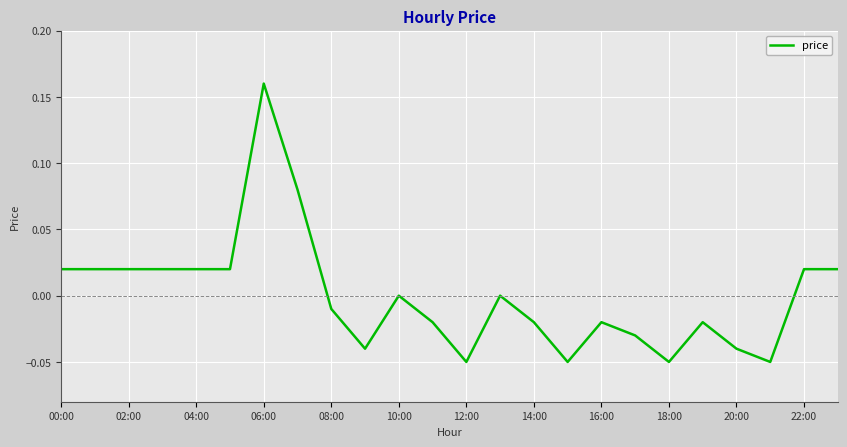

Does the chart have visible grid lines?

Yes